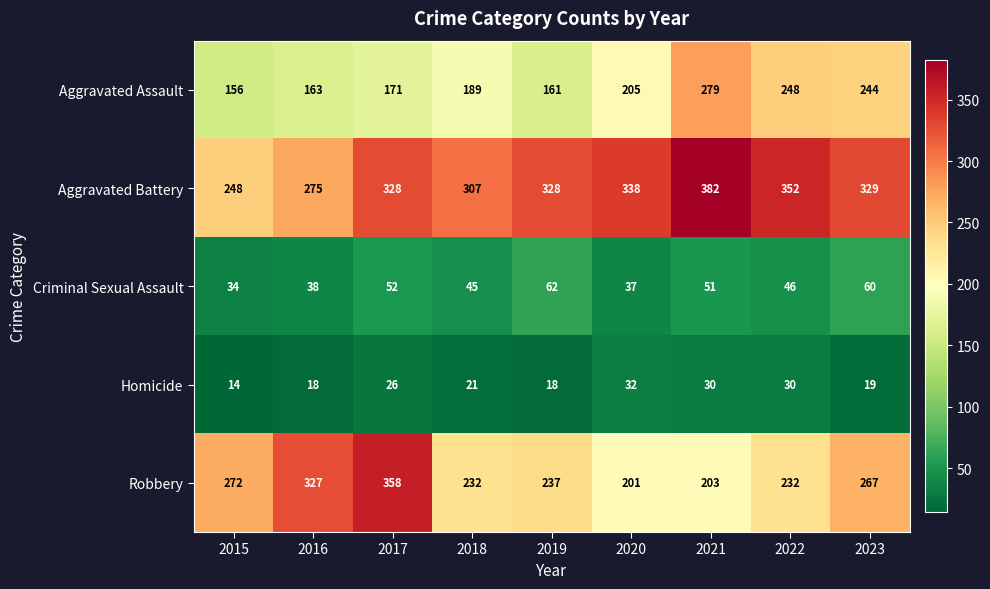

What is the maximum value shown in the chart?

382